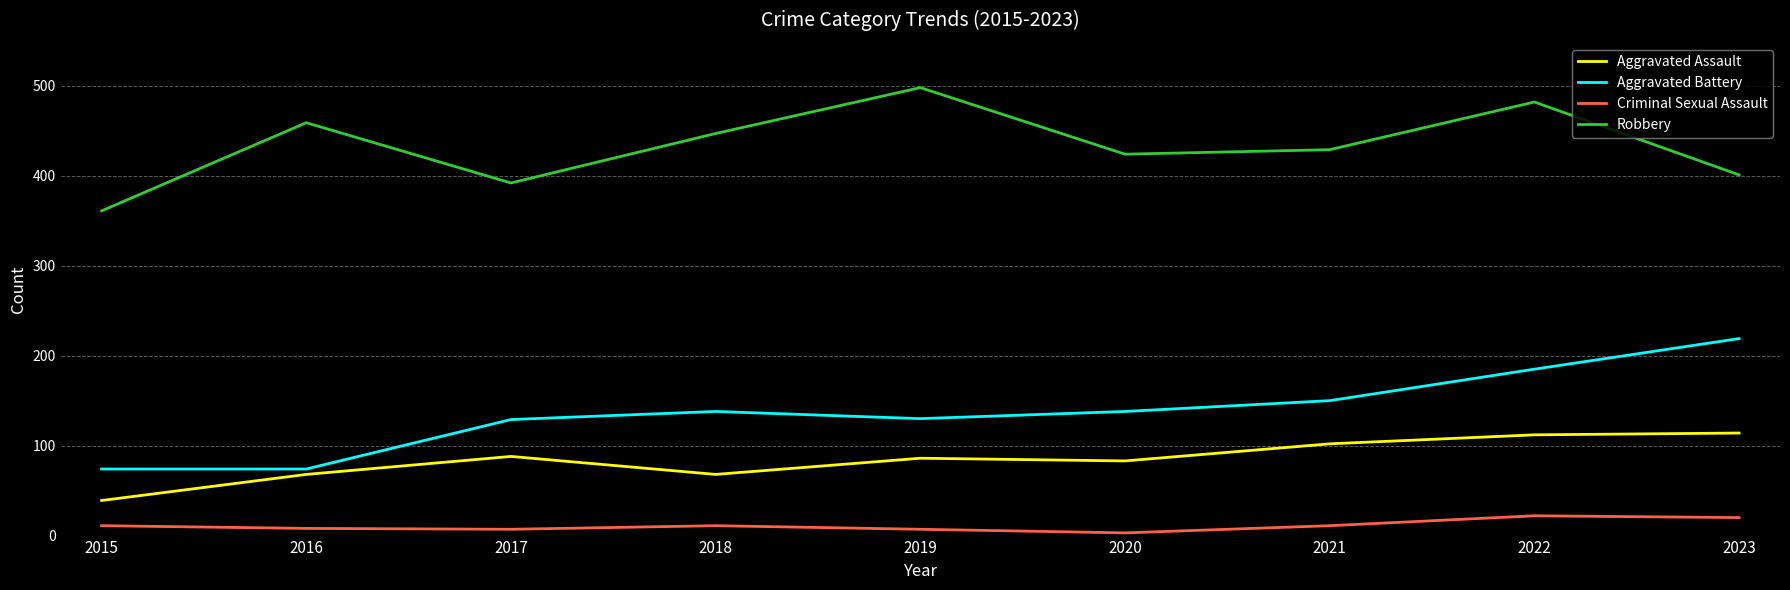

What is the difference between the maximum and minimum values in the Robbery series?

137